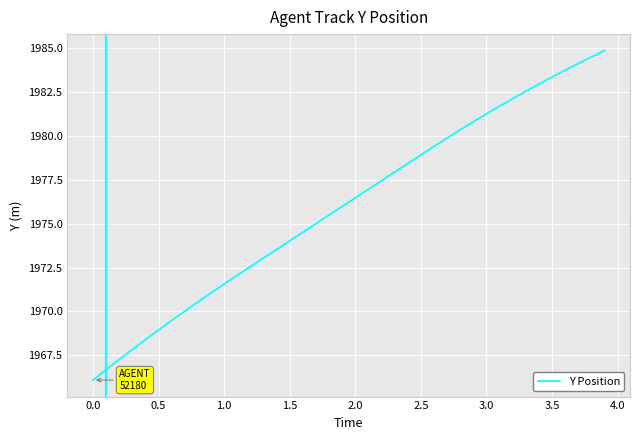

What is the maximum value shown in the chart?

1984.9